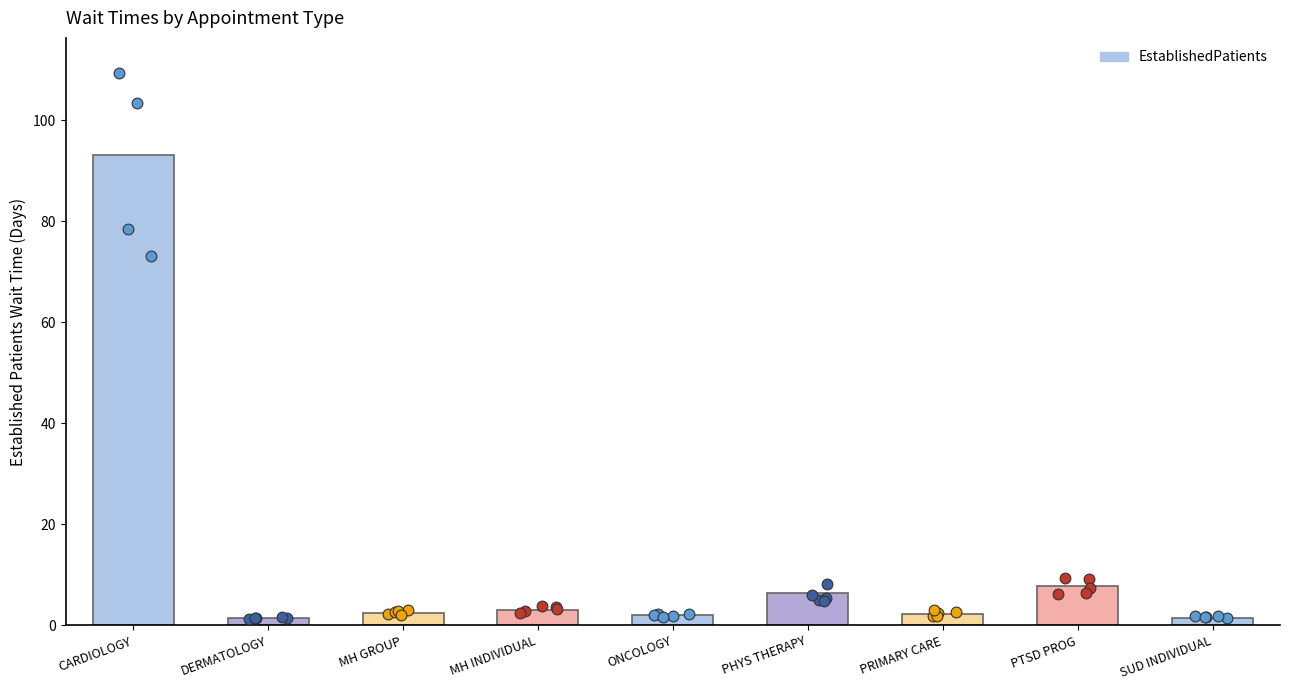

Which has a higher value, DERMATOLOGY or CARDIOLOGY?

CARDIOLOGY